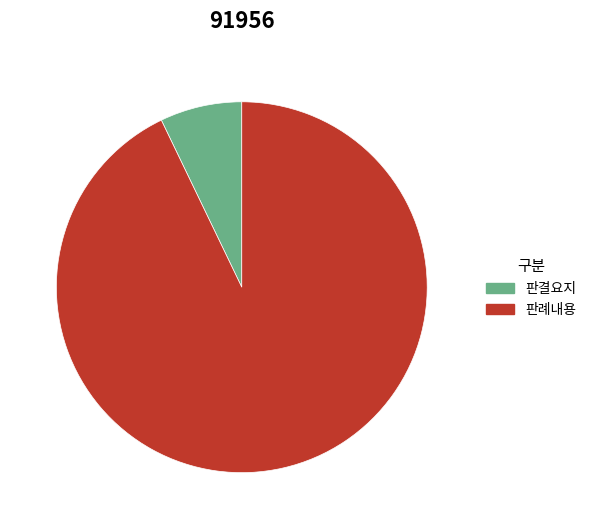

Does any single category account for the majority?

Yes